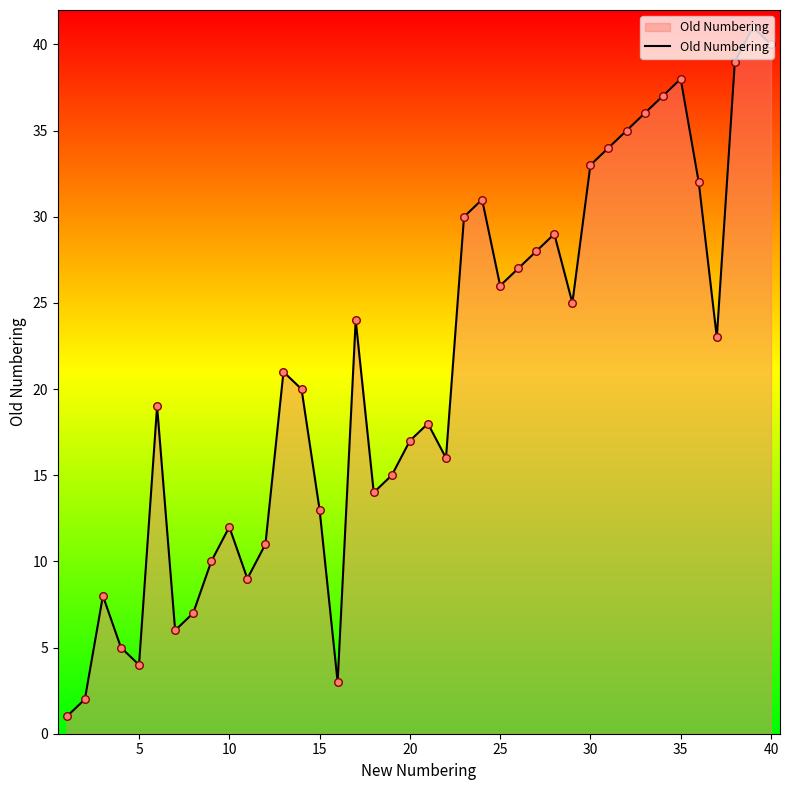

What is the difference between the maximum and minimum values?

40